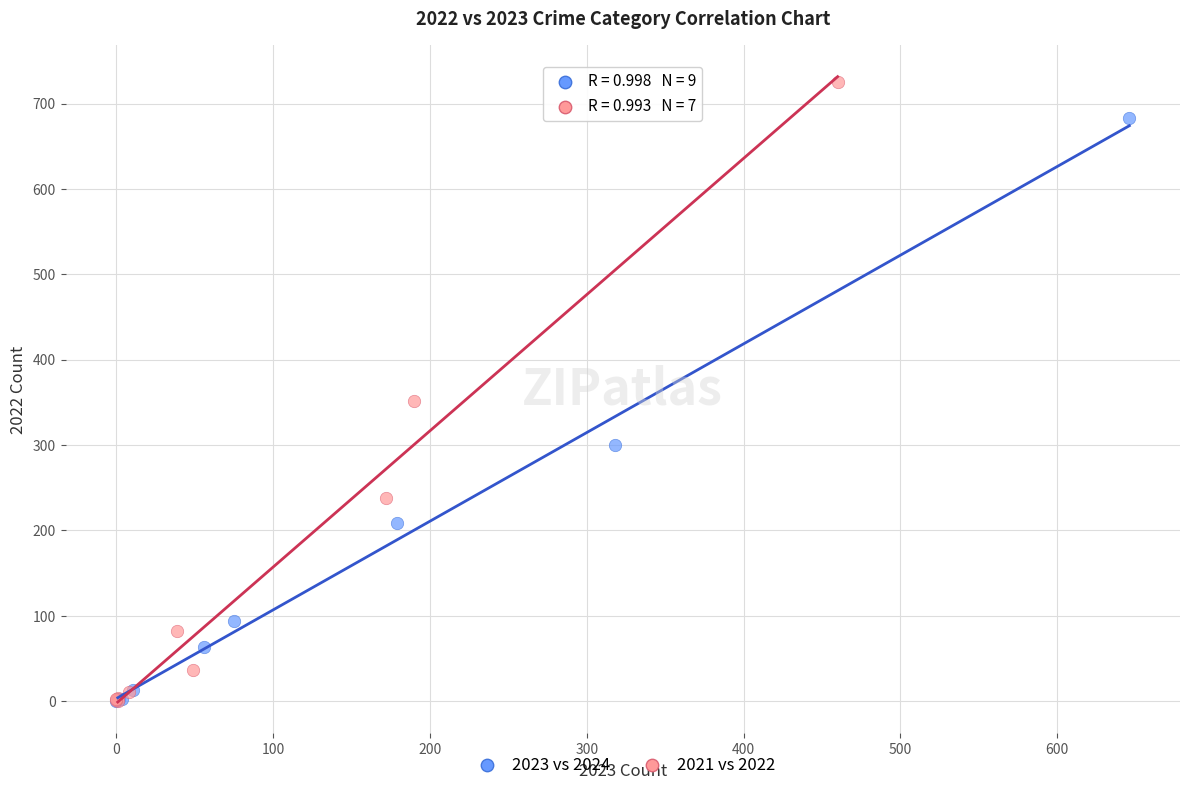

What are all the series names shown in the legend?

2023 vs 2024, 2021 vs 2022